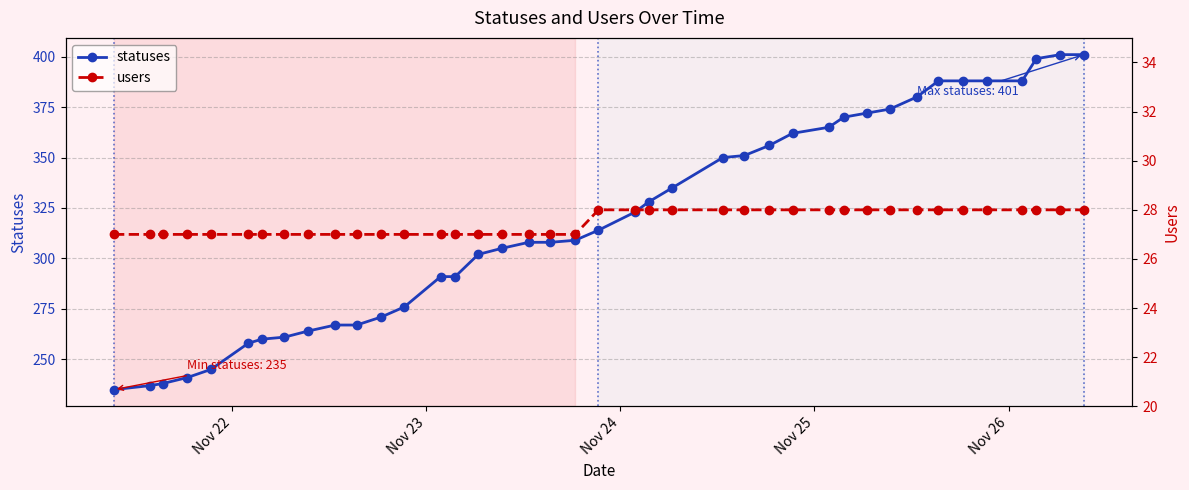

What is the minimum value for statuses?

235